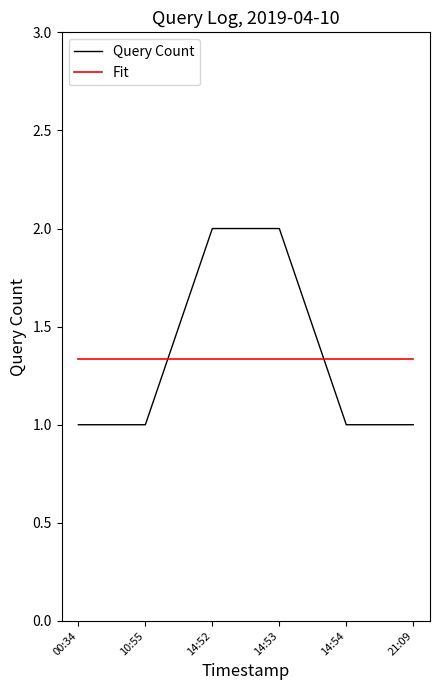

What is the maximum value shown in the chart?

2.0